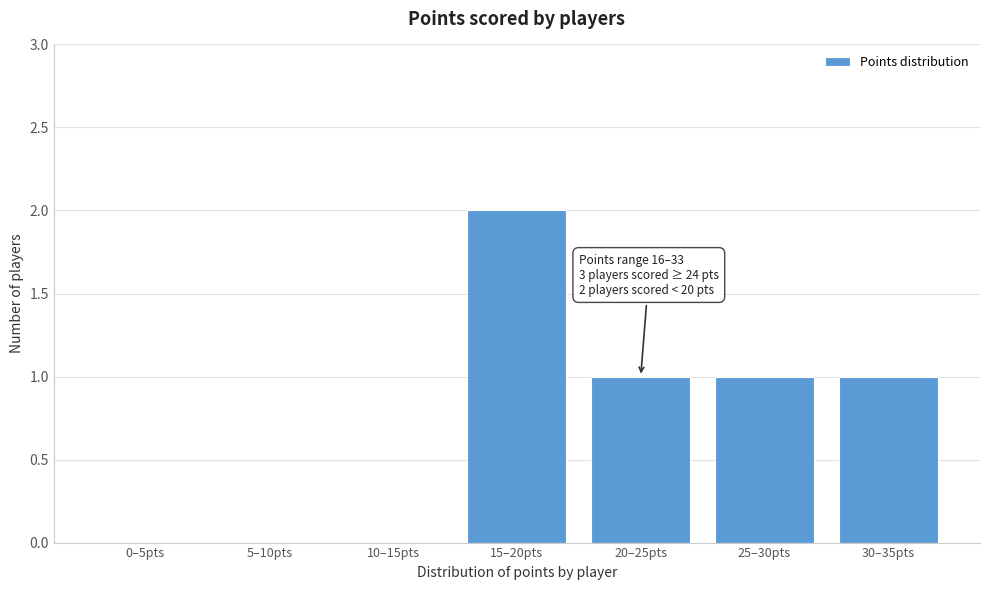

Reading right to left, extract all data points from this chart.

30–35pts=1	25–30pts=1	20–25pts=1	15–20pts=2	10–15pts=0	5–10pts=0	0–5pts=0